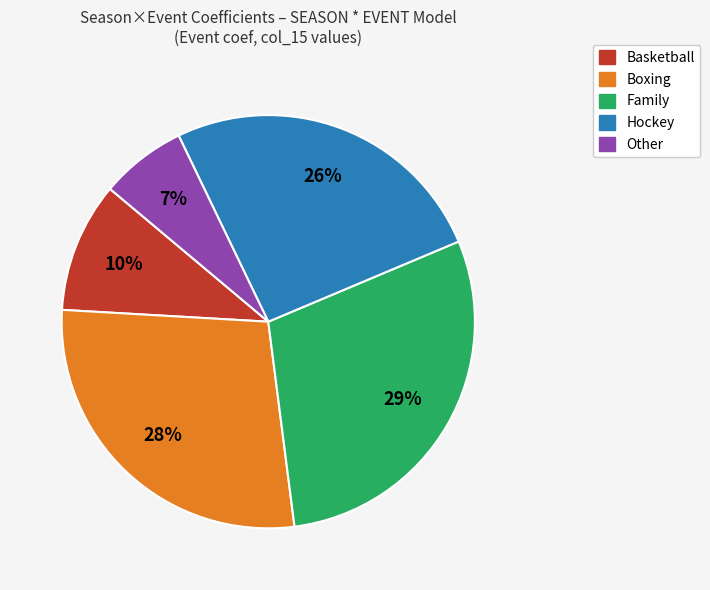

To the nearest percent, what is the average slice percentage?

20%